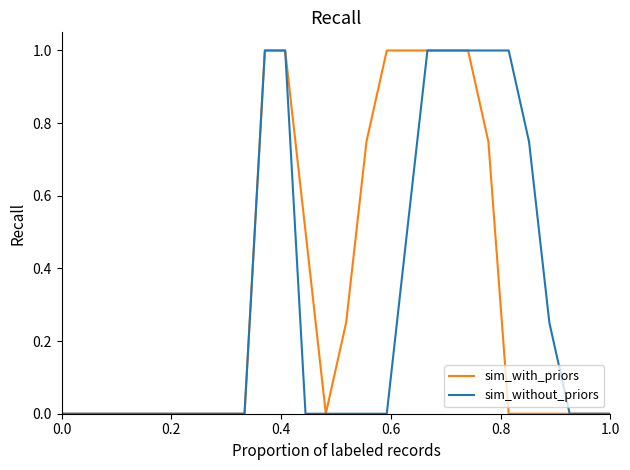

What is the highest value of the sim_with_priors series?

1.0